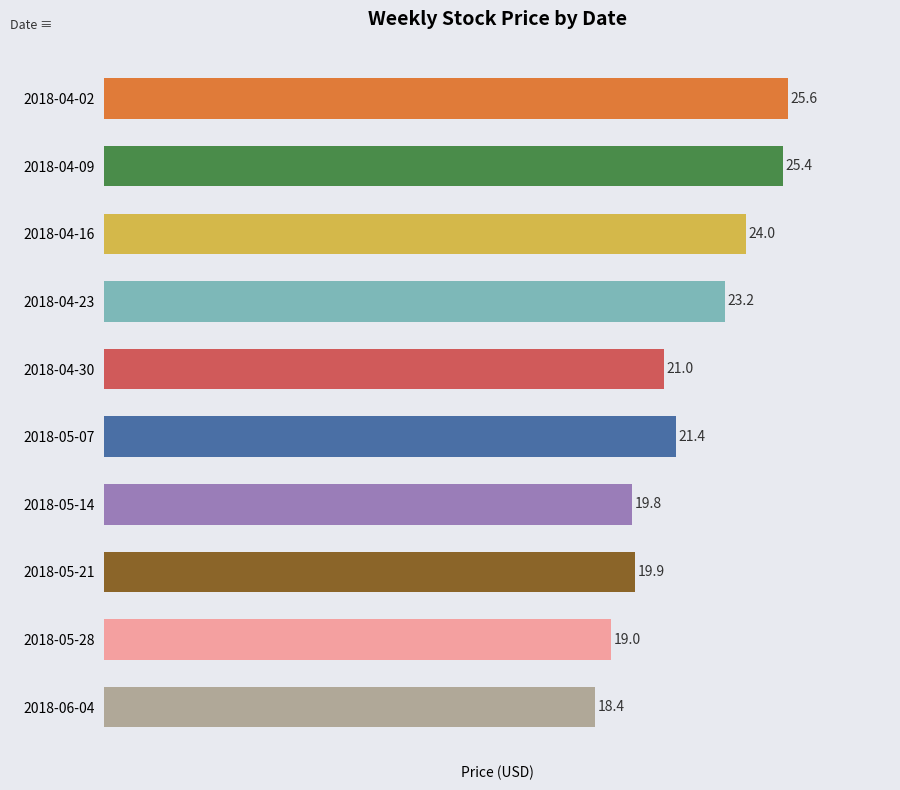

What position from the bottom is 2018-04-23?

7